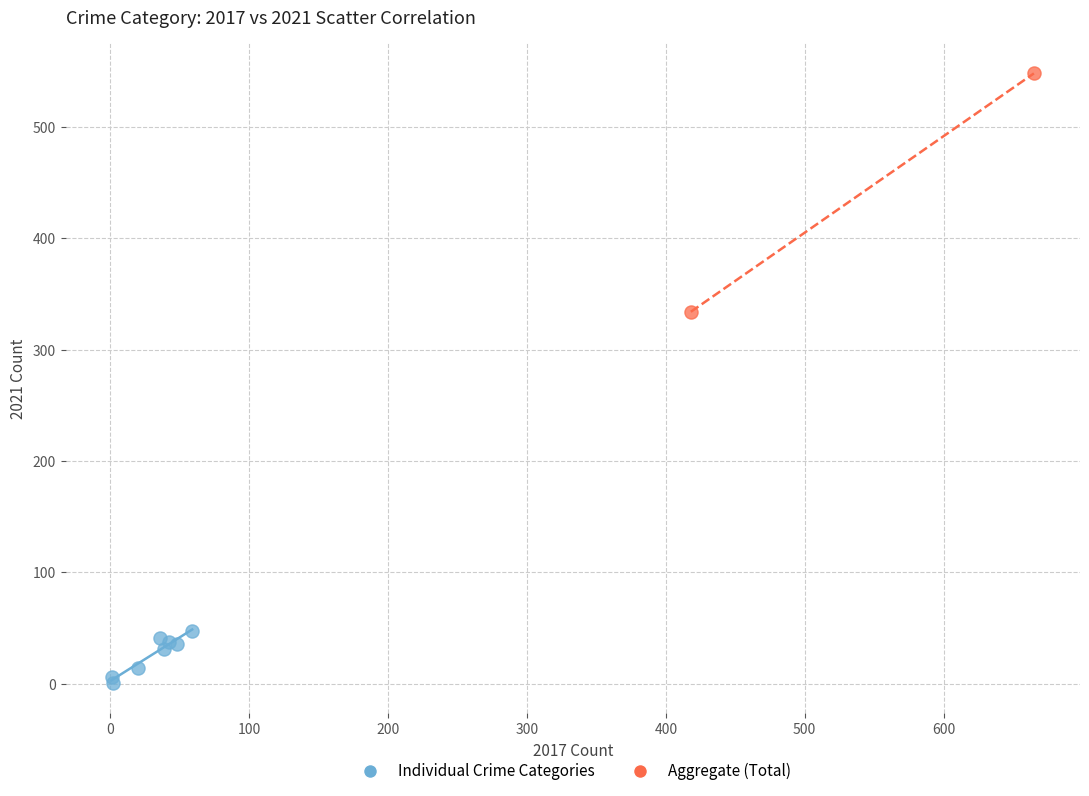

Which series reaches the maximum Y coordinate?

Aggregate (Total)